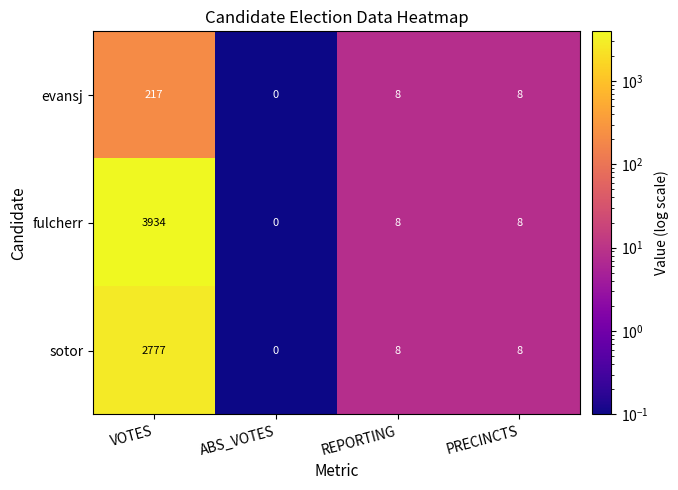

List the series in order of their peak value, highest first.

fulcherr, sotor, evansj